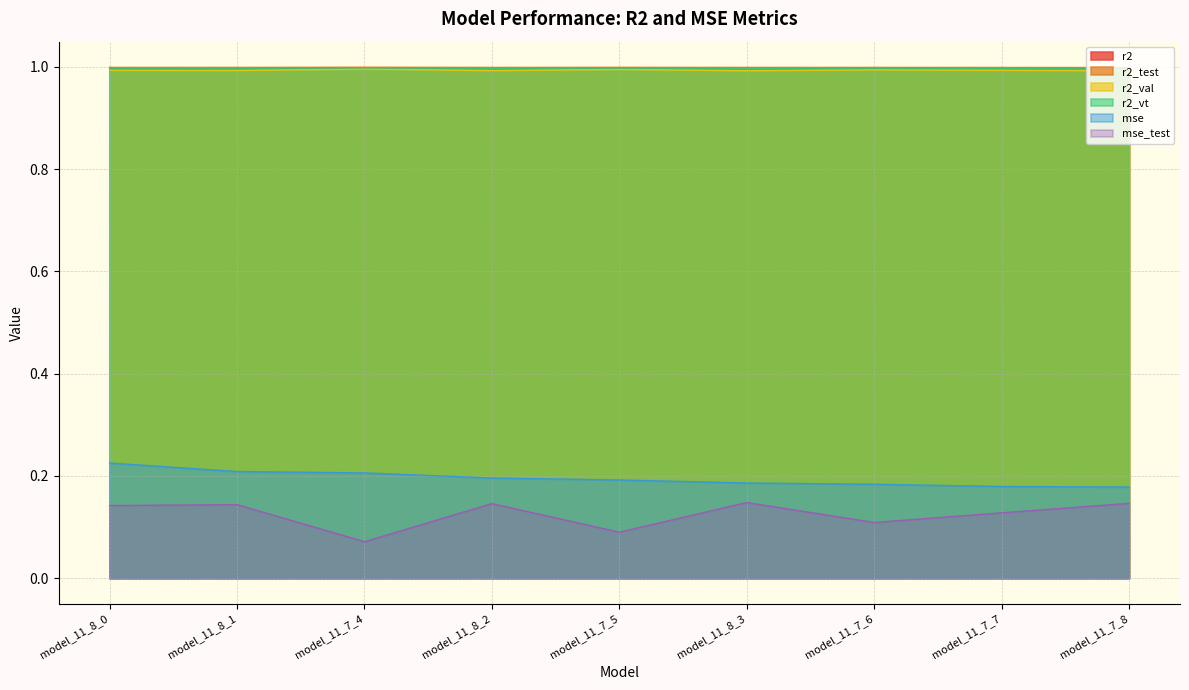

What is the label of the 6th point from the right?

model_11_8_2